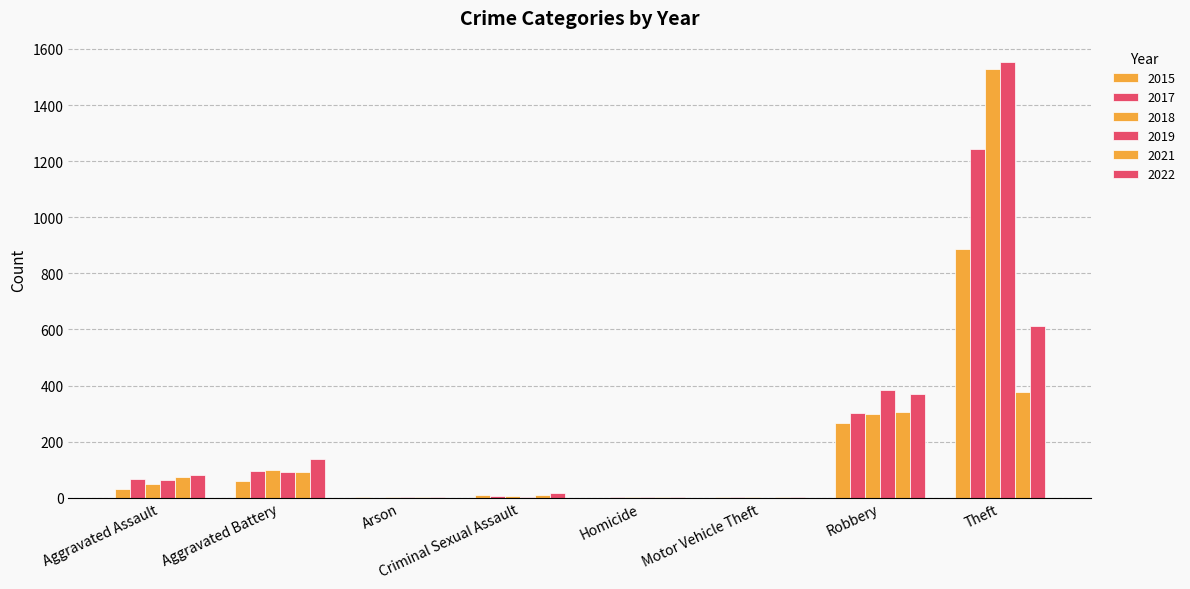

Which series has the widest spread of values?

2019